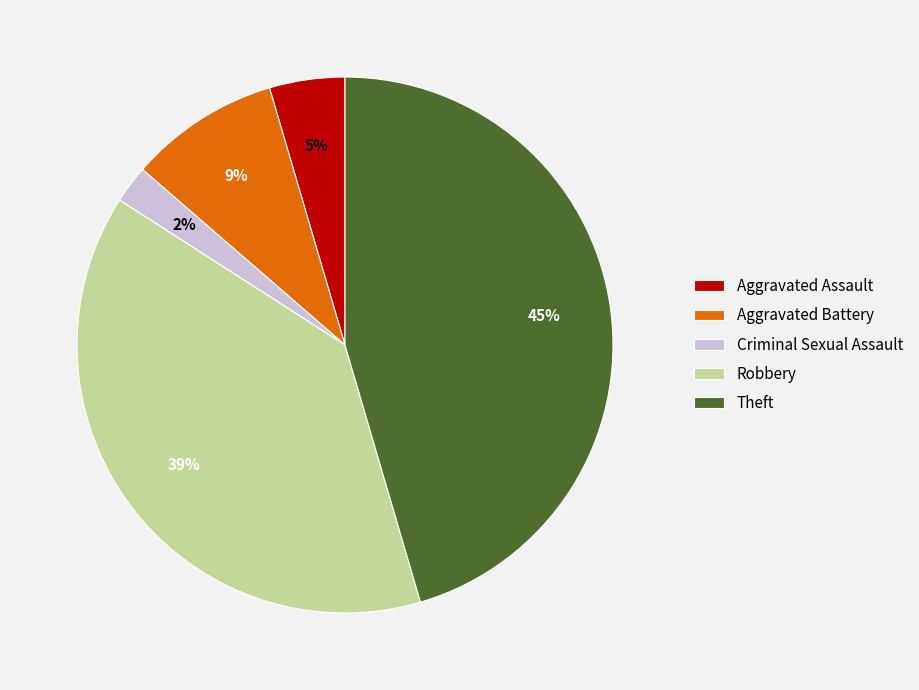

Is it true that Criminal Sexual Assault is 2% of the pie?

True